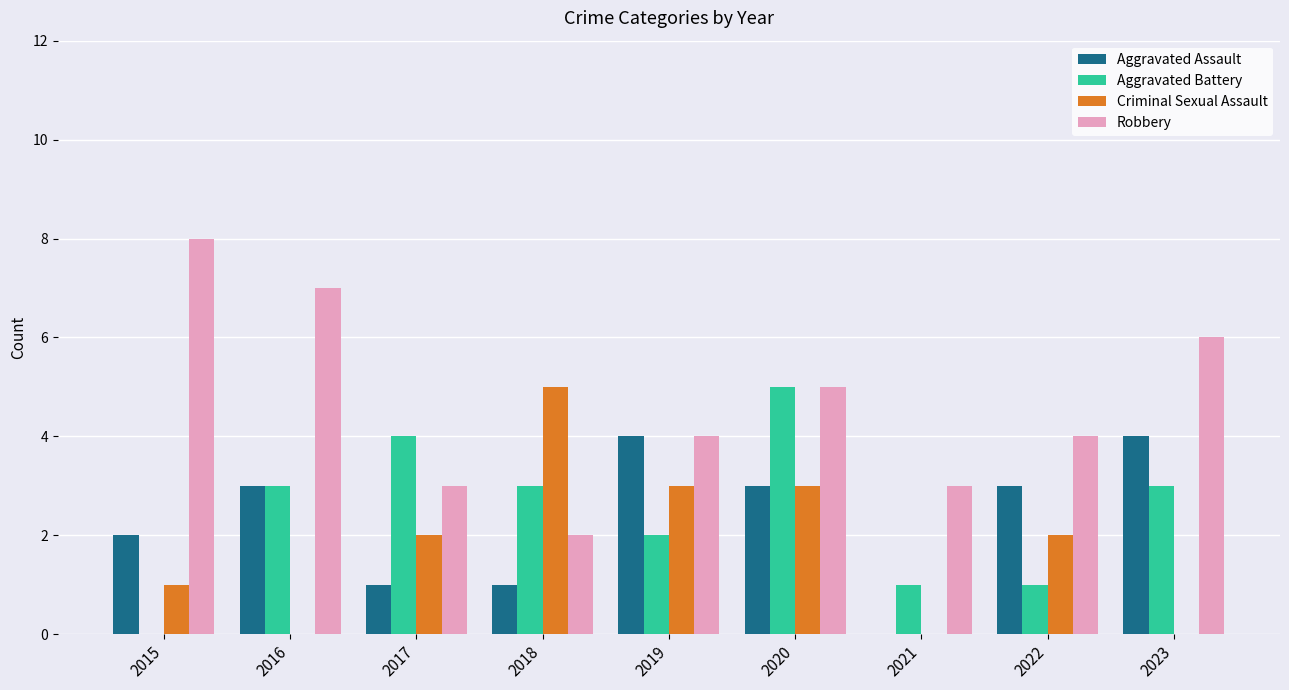

What is the spread (max minus min) of values at 2017?

3